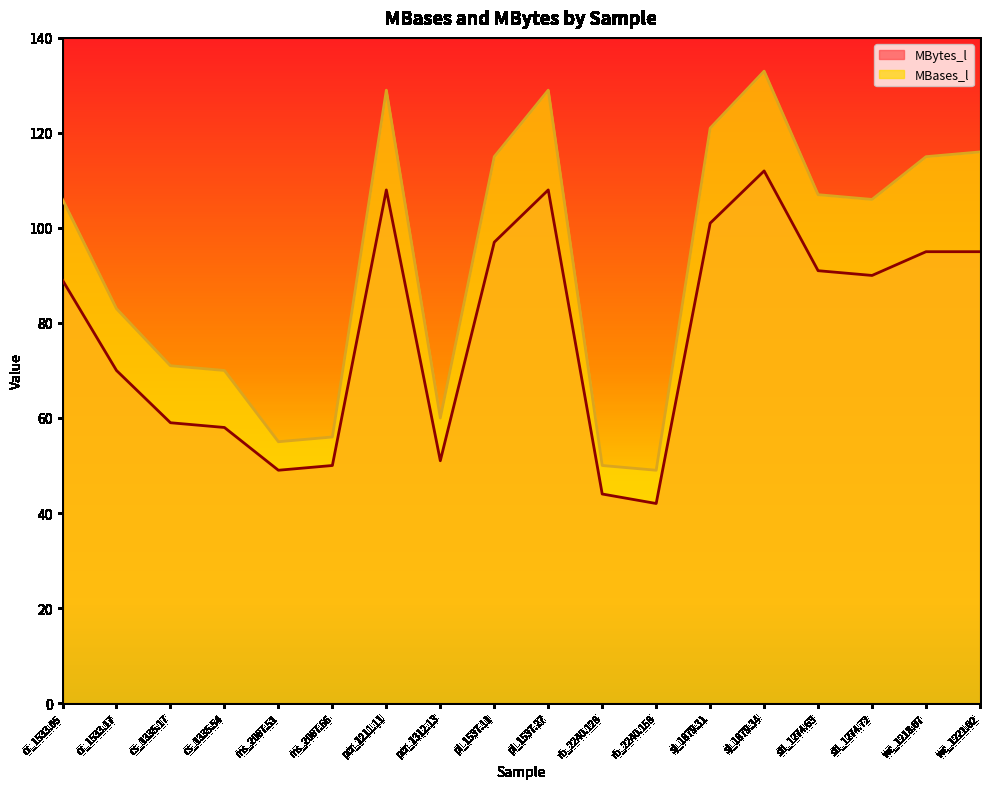

Between cs_1335.54 and rb_2240.128, which series saw the biggest shift?

MBases_l